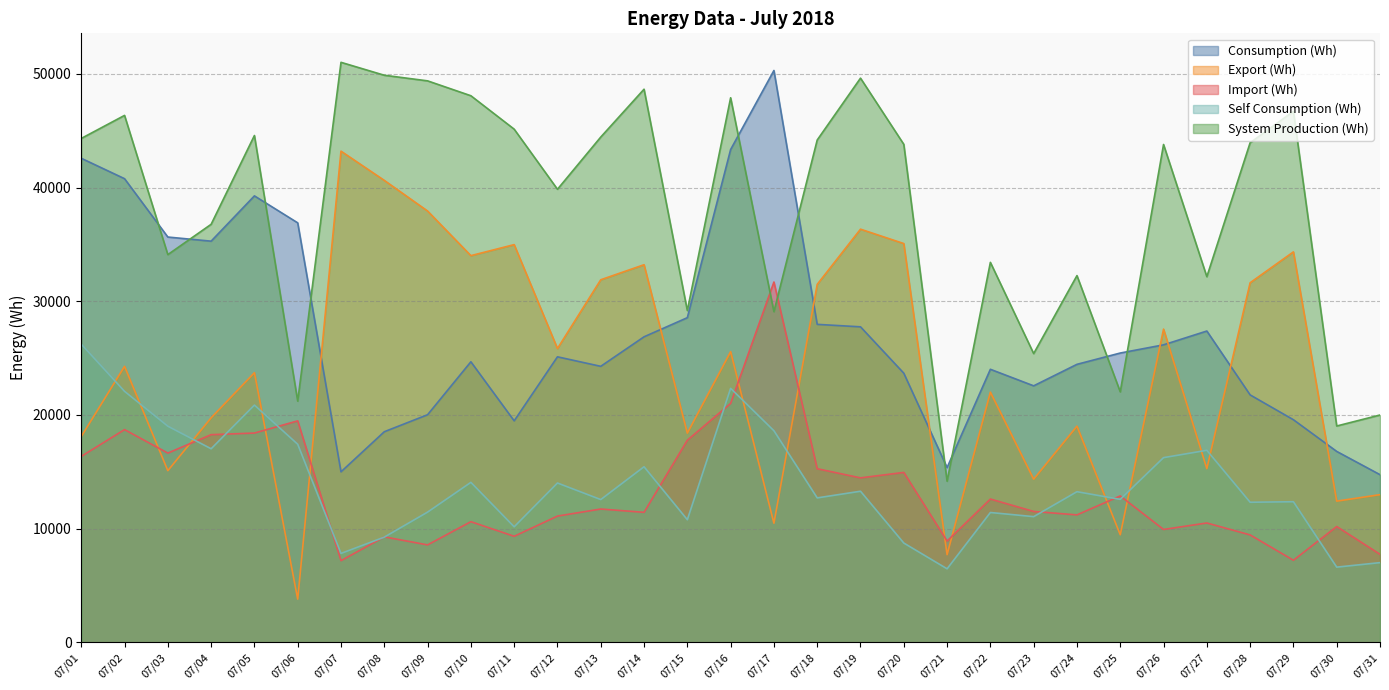

Rank the series by their maximum value, from lowest to highest.

Self Consumption (Wh), Import (Wh), Export (Wh), Consumption (Wh), System Production (Wh)